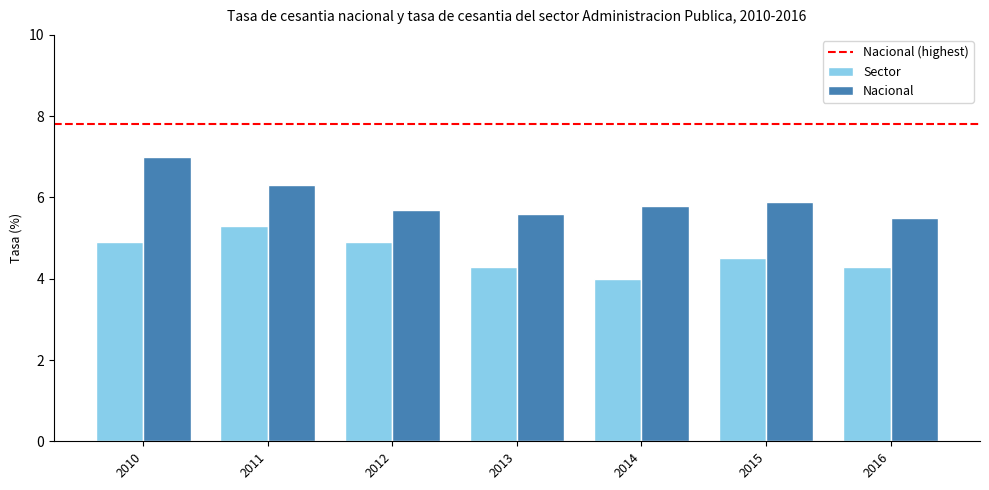

Is it true that Nacional equals 5.9 at 2015?

True